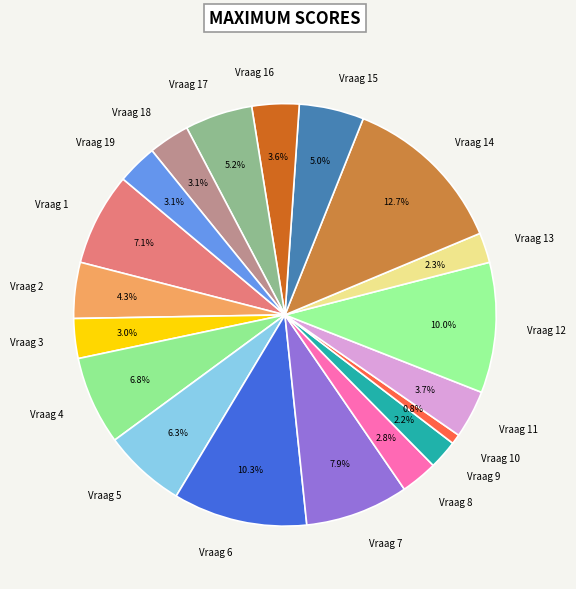

Which slice is the largest?

Vraag 14